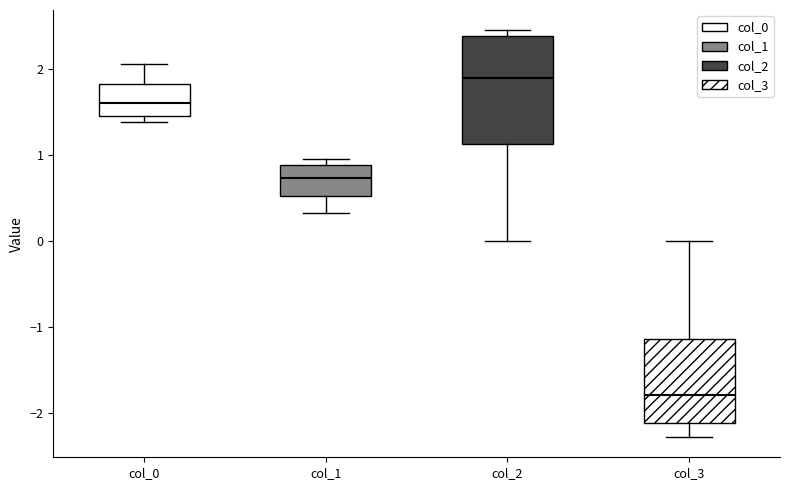

Which box is the tallest, from its lower edge to its upper edge?

col_2